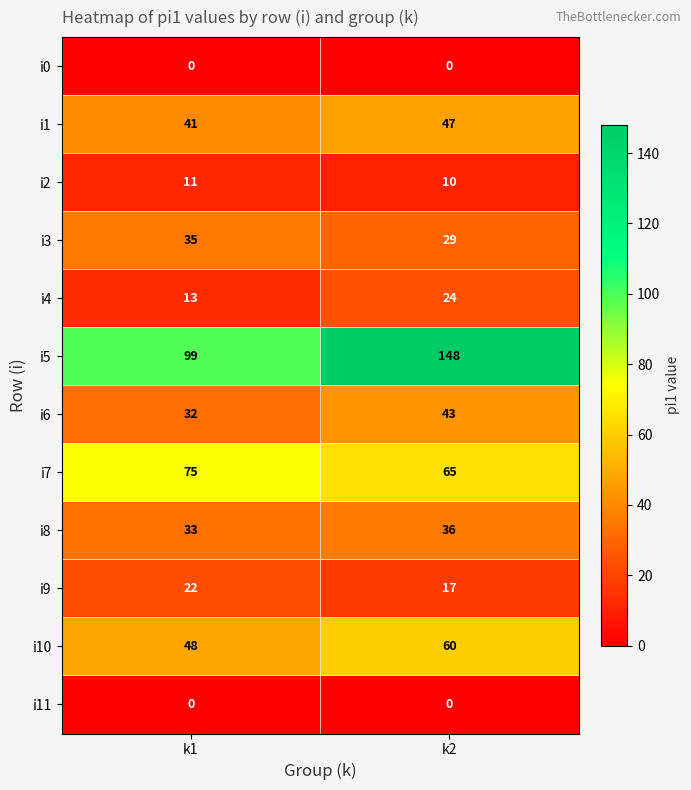

How many series are shown in this chart?

12